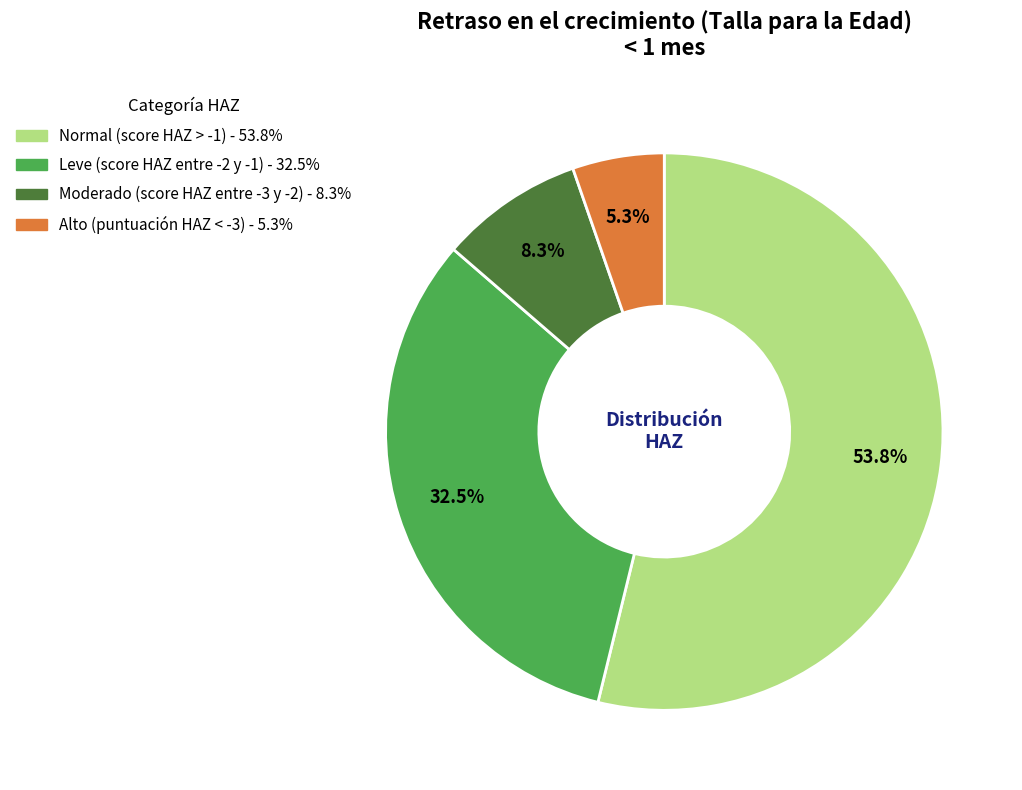

Count the number of slices in the pie.

4